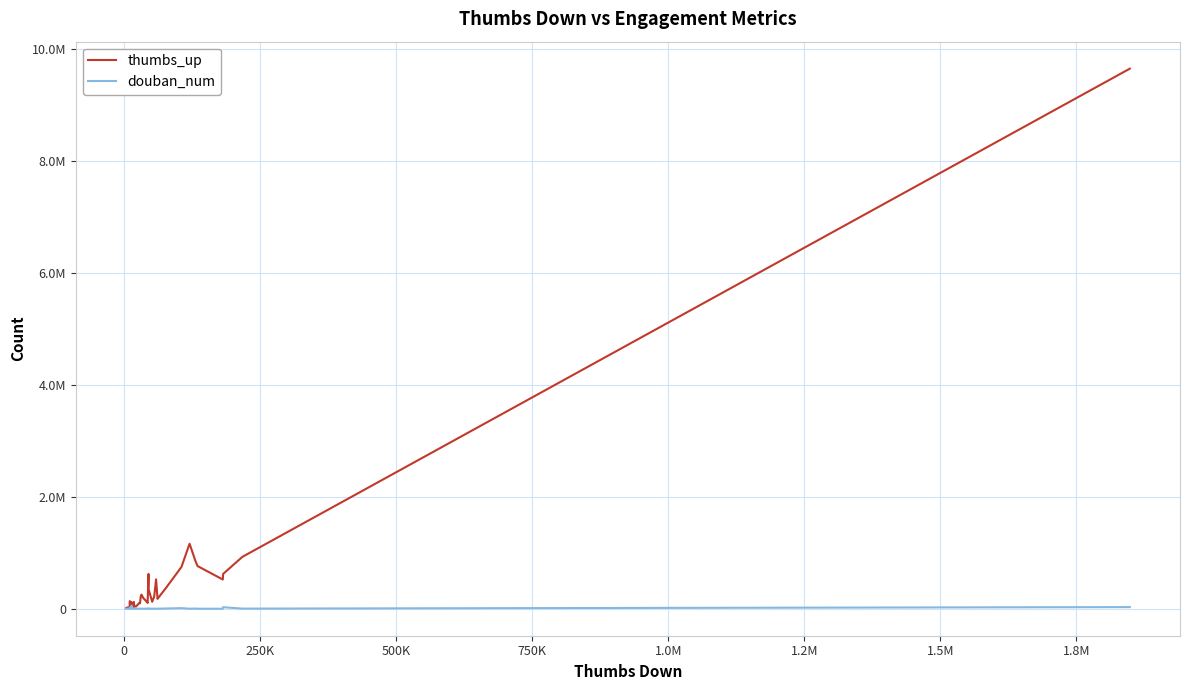

What is the difference between the second highest and second lowest values in the thumbs_up series?

1147329